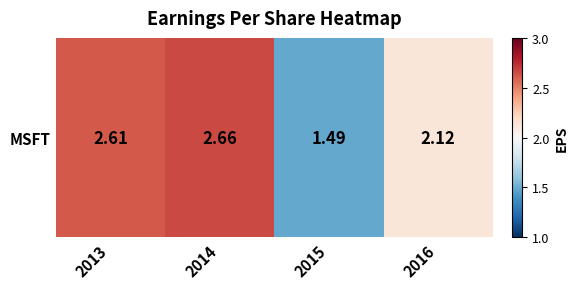

Reading left to right, extract all data points from this chart.

2013=2.6	2014=2.7	2015=1.5	2016=2.1